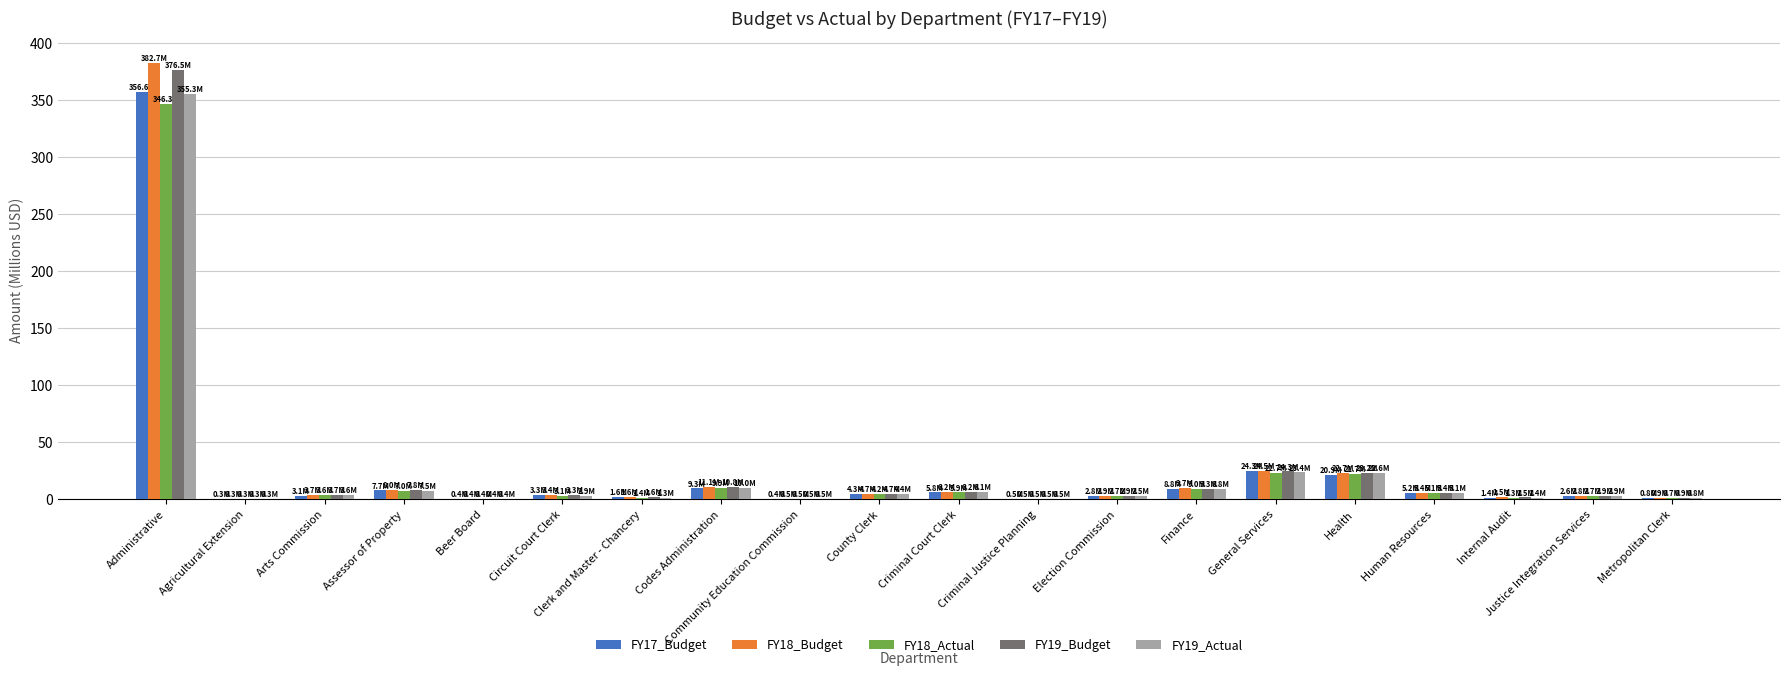

What is the total value across all series at Metropolitan Clerk?

4.1